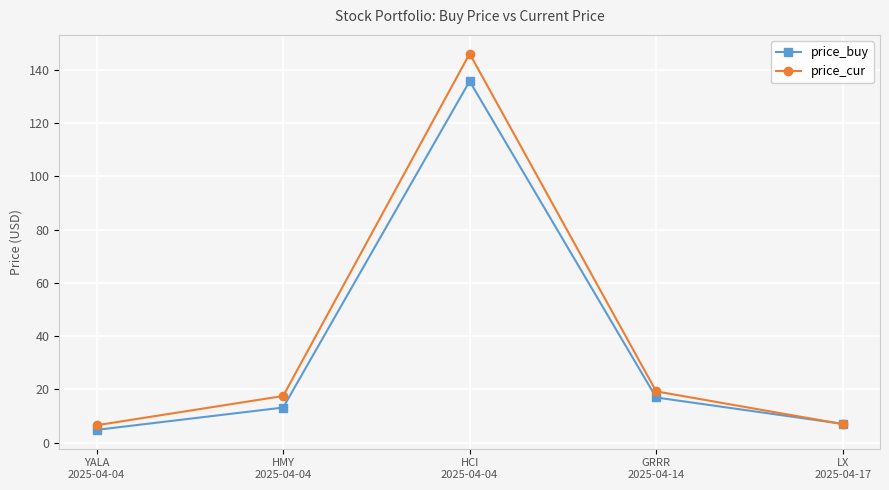

Which series has the largest total across all categories?

price_cur